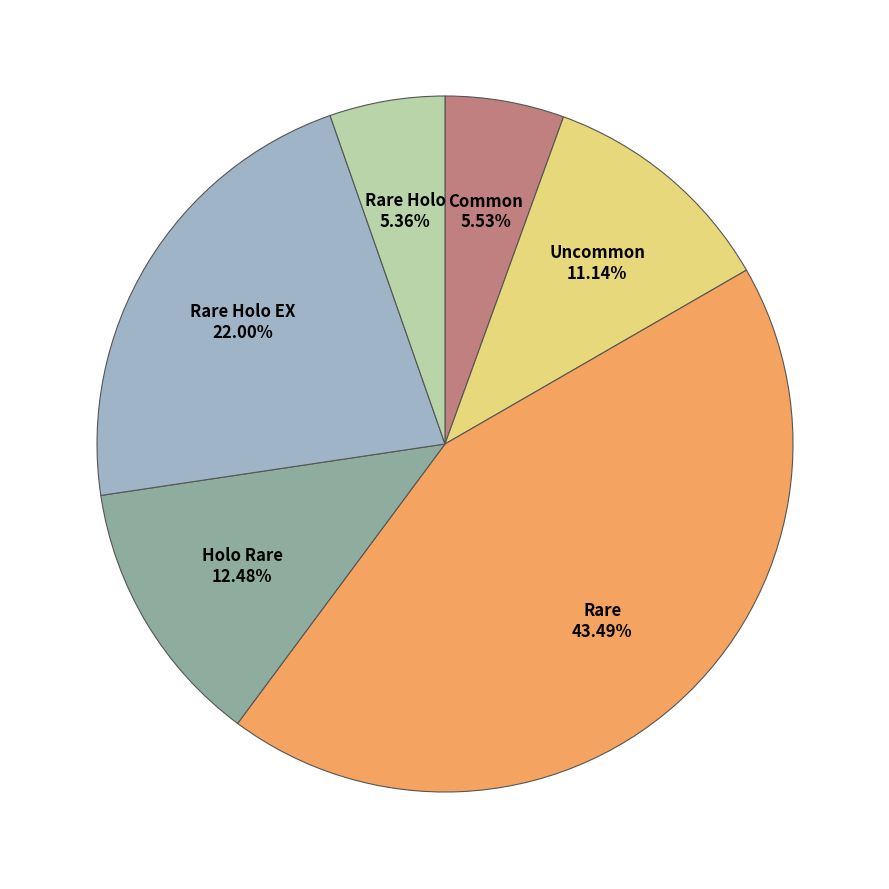

To the nearest percent, what percentage of the pie is Common?

6%